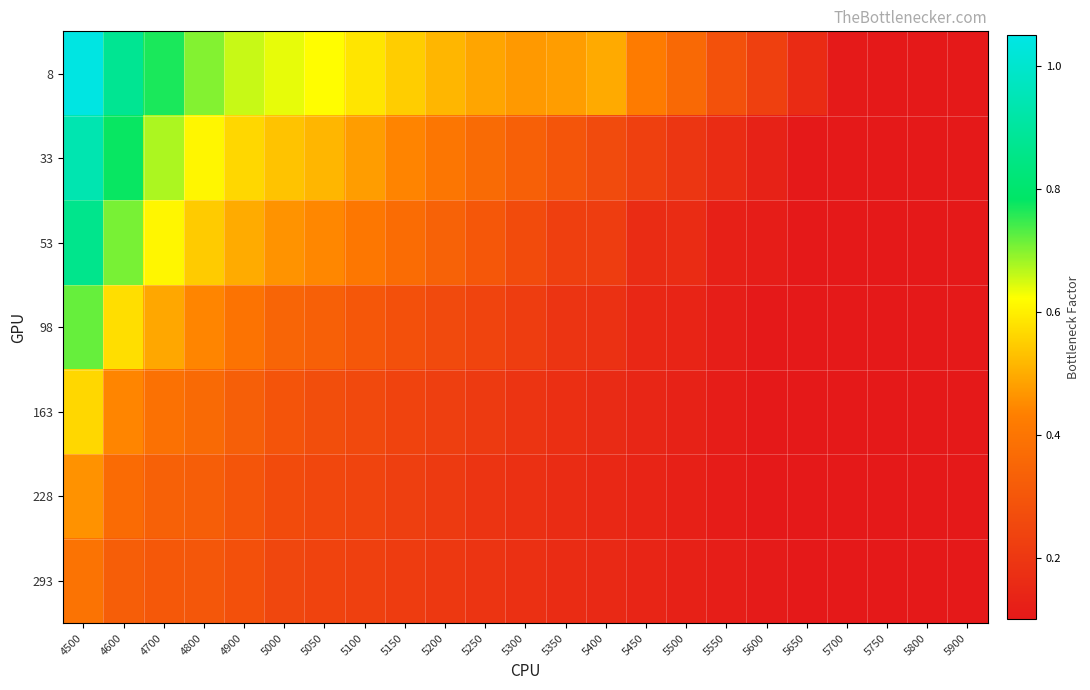

Reading right to left, list all the values displayed in this chart.

8: 5900=0.1	5800=0.1	5750=0.1	5700=0.1	5650=0.2	5600=0.2	5550=0.3	5500=0.4	5450=0.4	5400=0.5	5350=0.5	5300=0.5	5250=0.5	5200=0.5	5150=0.5	5100=0.6	5050=0.6	5000=0.6	4900=0.7	4800=0.7	4700=0.8	4600=0.9	4500=1.0
33: 5900=0.1	5800=0.1	5750=0.1	5700=0.1	5650=0.1	5600=0.1	5550=0.2	5500=0.2	5450=0.2	5400=0.3	5350=0.3	5300=0.3	5250=0.4	5200=0.4	5150=0.4	5100=0.5	5050=0.5	5000=0.5	4900=0.6	4800=0.6	4700=0.7	4600=0.8	4500=0.9
53: 5900=0.1	5800=0.1	5750=0.1	5700=0.1	5650=0.1	5600=0.1	5550=0.1	5500=0.2	5450=0.2	5400=0.2	5350=0.2	5300=0.3	5250=0.3	5200=0.3	5150=0.4	5100=0.4	5050=0.4	5000=0.5	4900=0.5	4800=0.5	4700=0.6	4600=0.7	4500=0.9
98: 5900=0.1	5800=0.1	5750=0.1	5700=0.1	5650=0.1	5600=0.1	5550=0.1	5500=0.1	5450=0.1	5400=0.2	5350=0.2	5300=0.2	5250=0.2	5200=0.3	5150=0.3	5100=0.3	5050=0.3	5000=0.3	4900=0.4	4800=0.4	4700=0.5	4600=0.6	4500=0.7
163: 5900=0.1	5800=0.1	5750=0.1	5700=0.1	5650=0.1	5600=0.1	5550=0.1	5500=0.1	5450=0.1	5400=0.2	5350=0.2	5300=0.2	5250=0.2	5200=0.2	5150=0.2	5100=0.3	5050=0.3	5000=0.3	4900=0.3	4800=0.4	4700=0.4	4600=0.4	4500=0.6
228: 5900=0.1	5800=0.1	5750=0.1	5700=0.1	5650=0.1	5600=0.1	5550=0.1	5500=0.1	5450=0.1	5400=0.2	5350=0.2	5300=0.2	5250=0.2	5200=0.2	5150=0.2	5100=0.2	5050=0.3	5000=0.3	4900=0.3	4800=0.3	4700=0.3	4600=0.4	4500=0.5
293: 5900=0.1	5800=0.1	5750=0.1	5700=0.1	5650=0.1	5600=0.1	5550=0.1	5500=0.1	5450=0.1	5400=0.2	5350=0.2	5300=0.2	5250=0.2	5200=0.2	5150=0.2	5100=0.2	5050=0.2	5000=0.2	4900=0.3	4800=0.3	4700=0.3	4600=0.3	4500=0.4